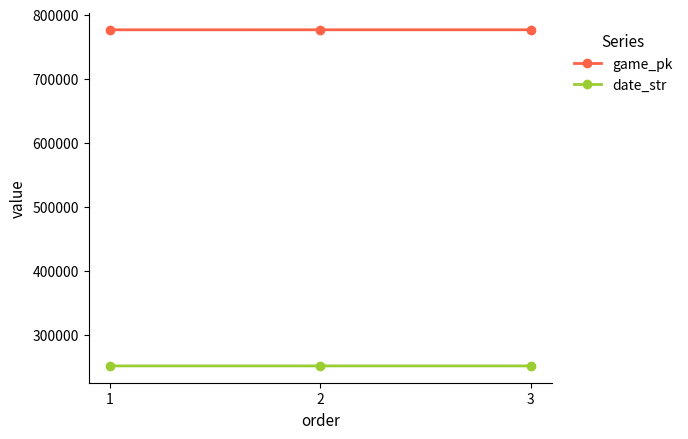

Rank the series by their average value, from highest to lowest.

game_pk, date_str